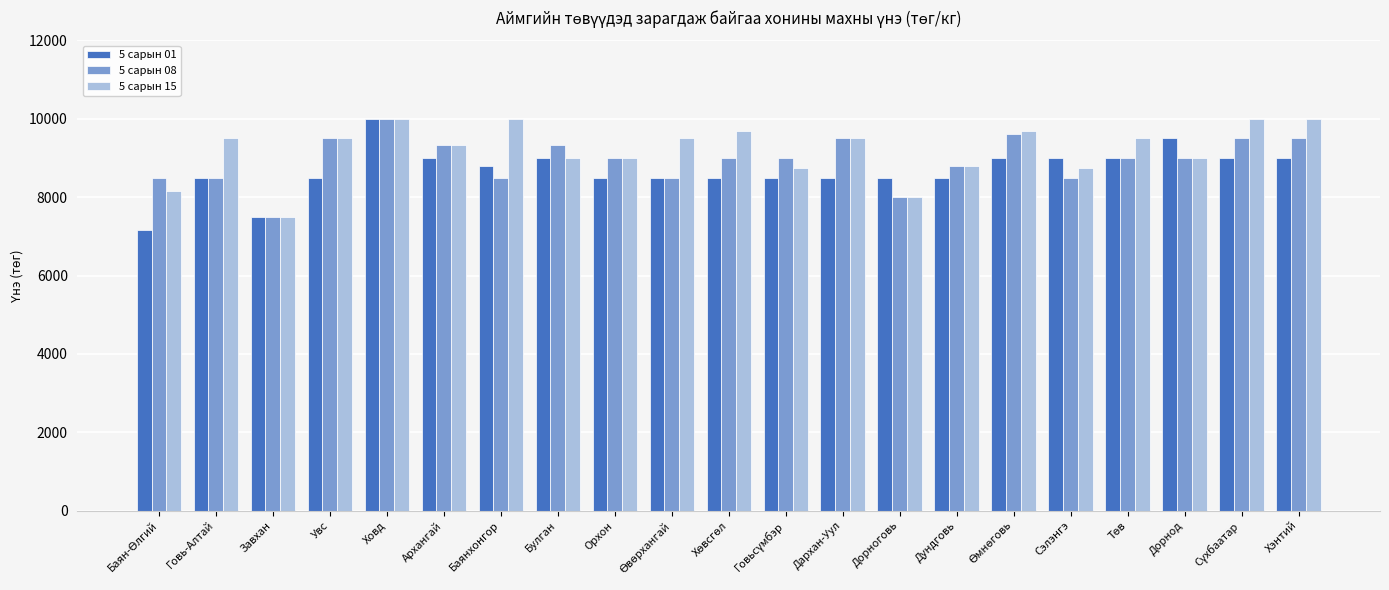

The 5 сарын 08 series shows 9500 at Хэнтий. True or false?

True